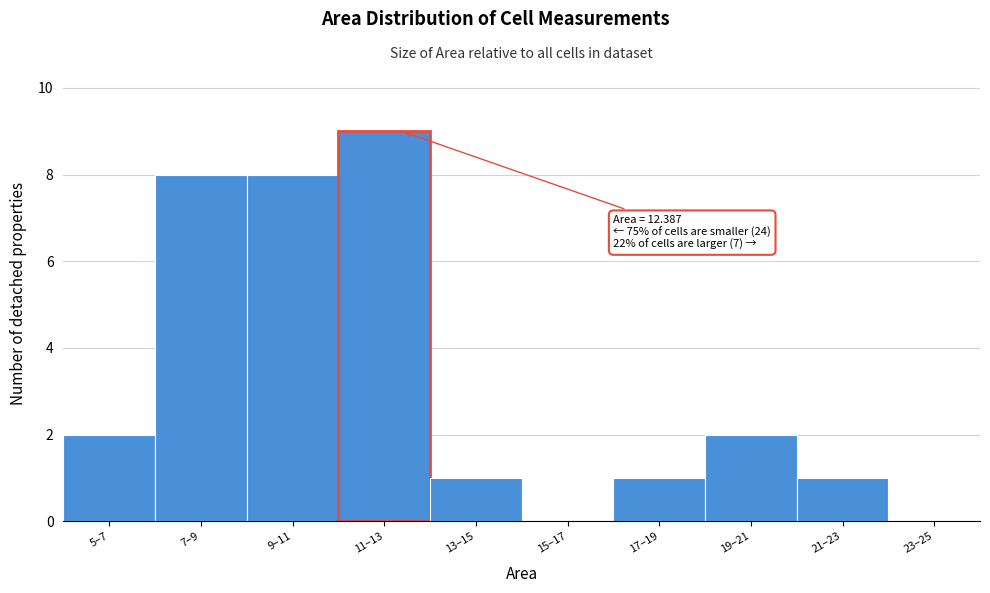

Reading right to left, what are all the values shown in this chart?

23–25=0	21–23=1	19–21=2	17–19=1	15–17=0	13–15=1	11–13=9	9–11=8	7–9=8	5–7=2